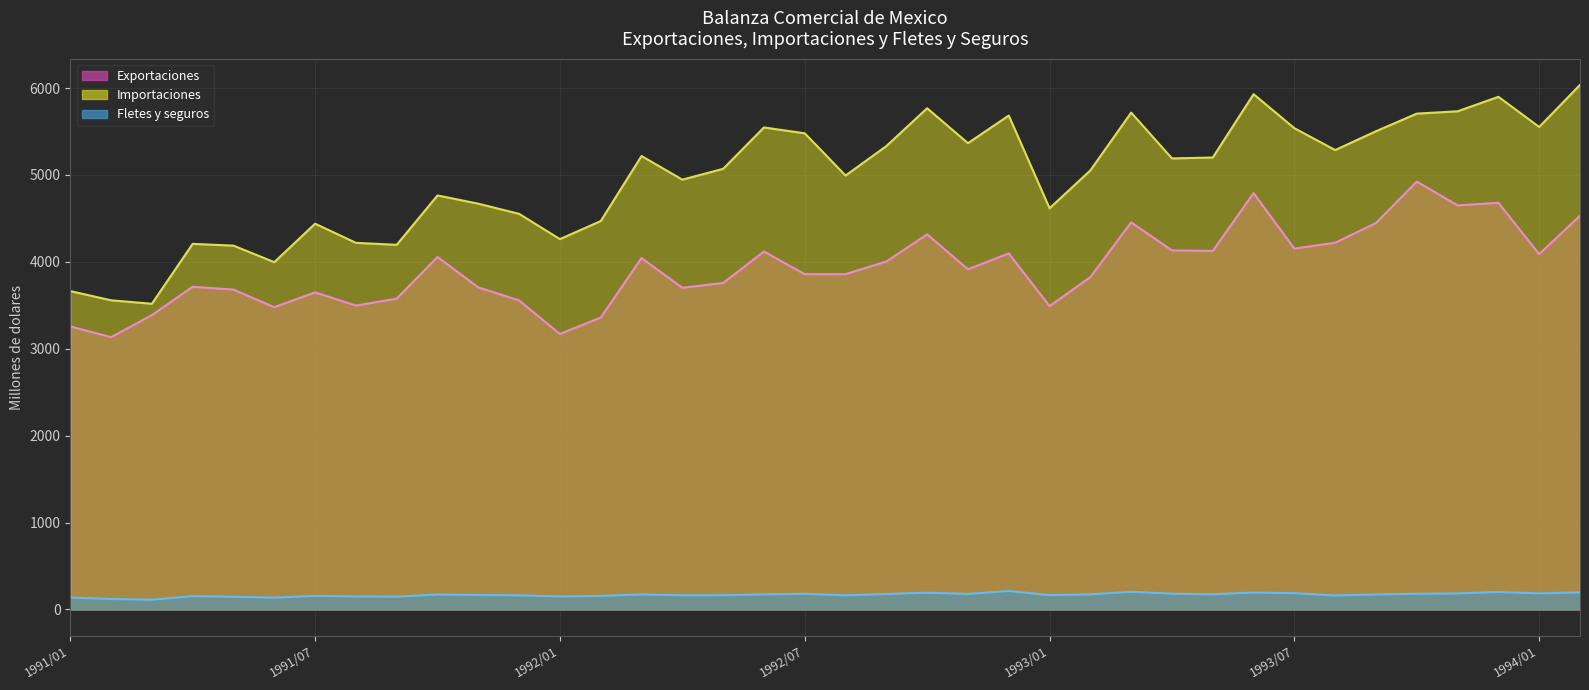

True or false: Exportaciones and Fletes y seguros intersect in this chart.

False